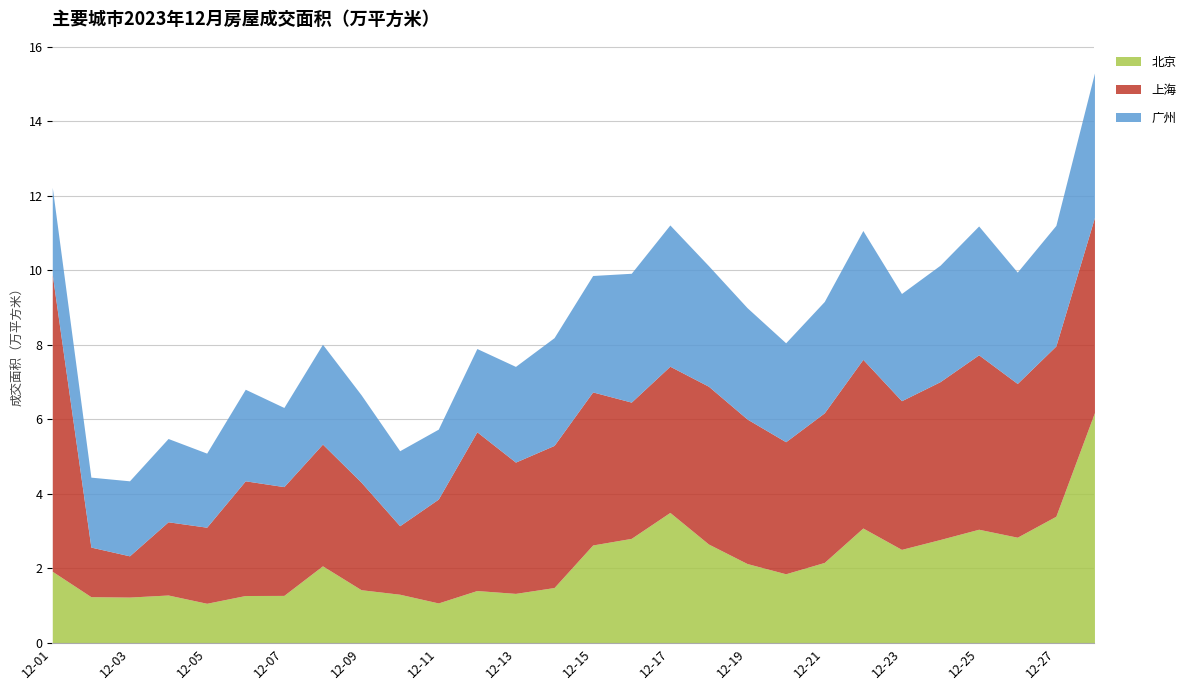

How many interior local peaks does the 北京 series have?

6